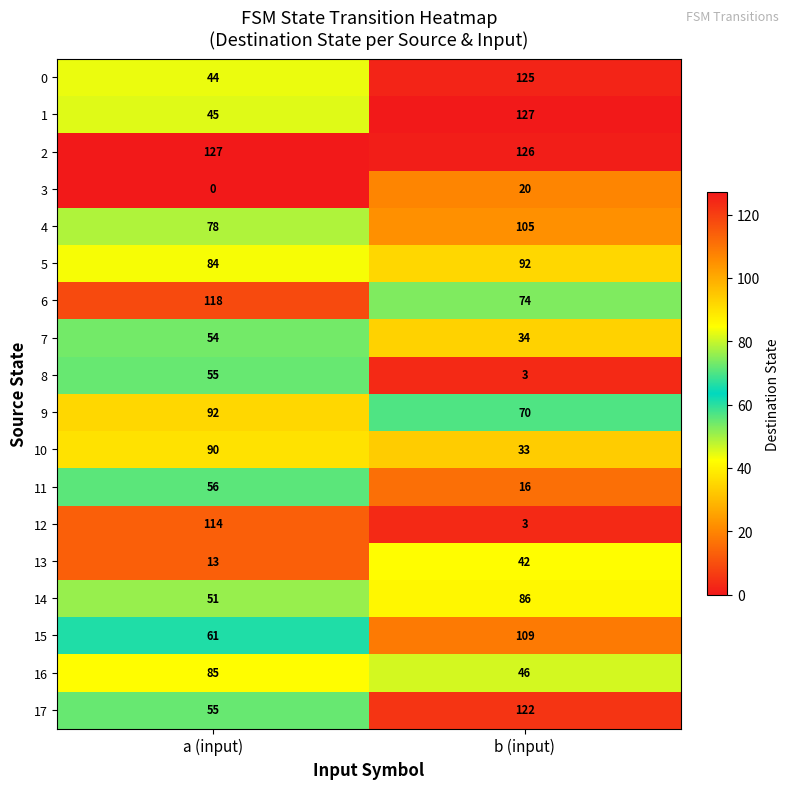

List the labels in order of 5 value, largest first.

b (input), a (input)